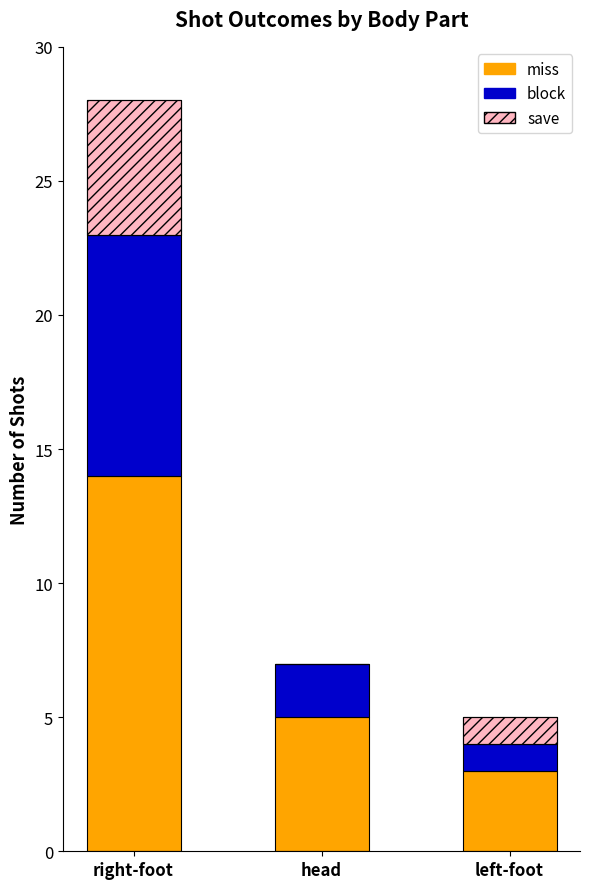

At which category is the sum across all series the highest?

right-foot